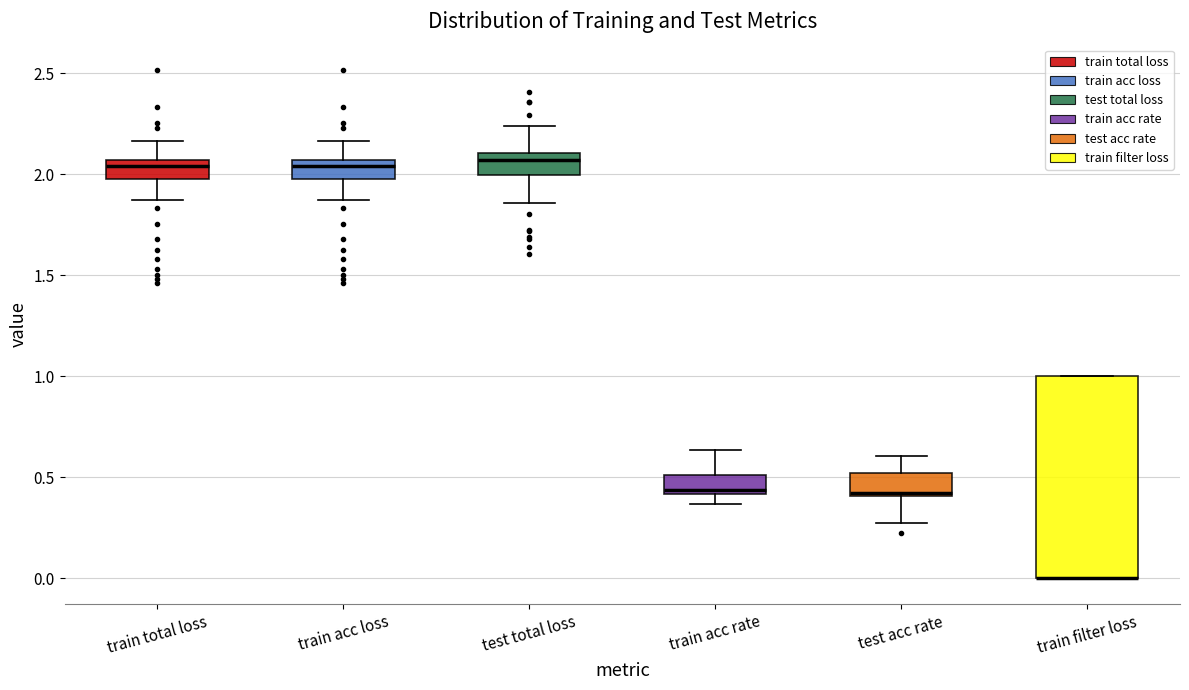

Comparing the boxes themselves (not the whiskers), which one is the tallest?

train filter loss